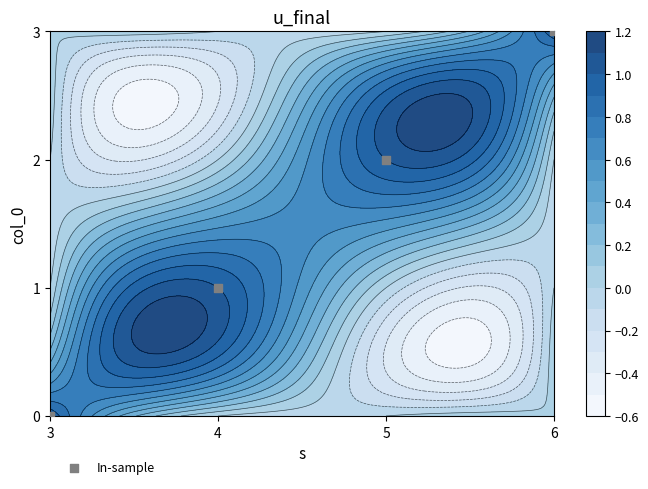

Which label corresponds to the largest value in the chart?

6